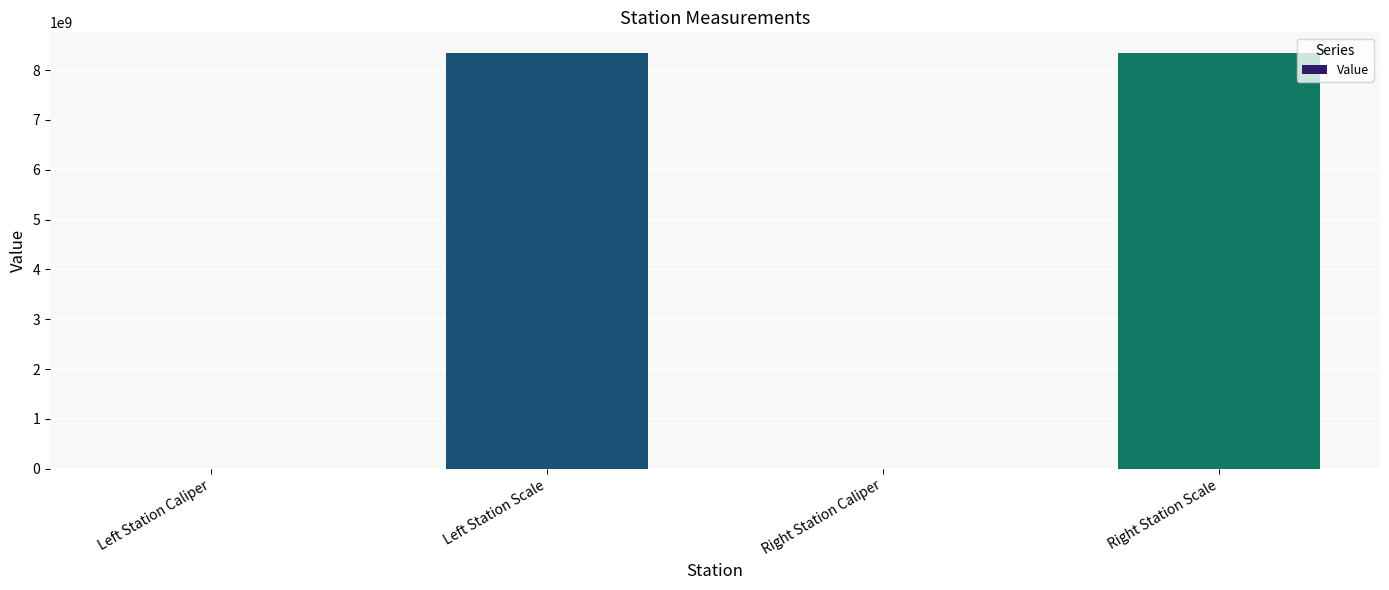

What is the greatest value displayed?

8340107097